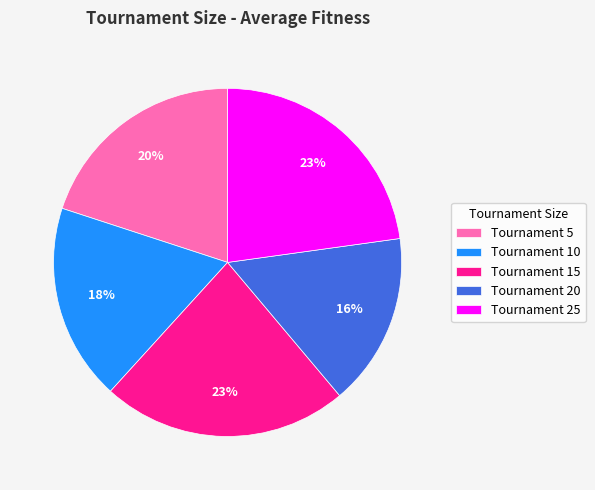

True or false: Tournament 5 accounts for 20% of the total.

True